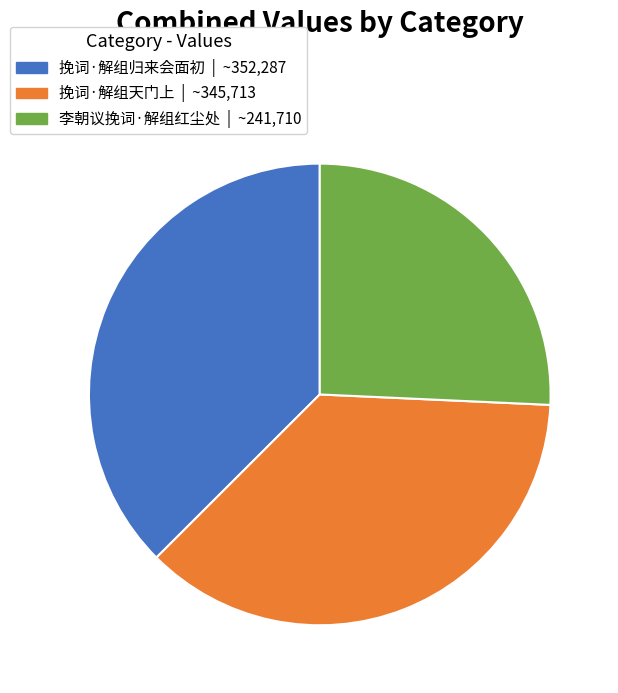

True or false: 李朝议挽词·解组红尘处 accounts for 26% of the total.

True